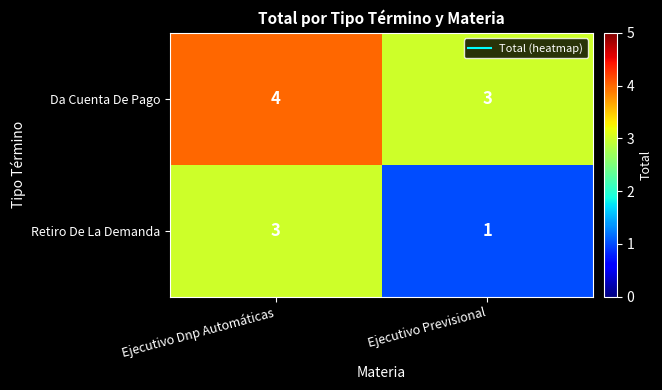

Reading left to right, list all the values displayed in this chart.

Da Cuenta De Pago: 4	3
Retiro De La Demanda: 3	1